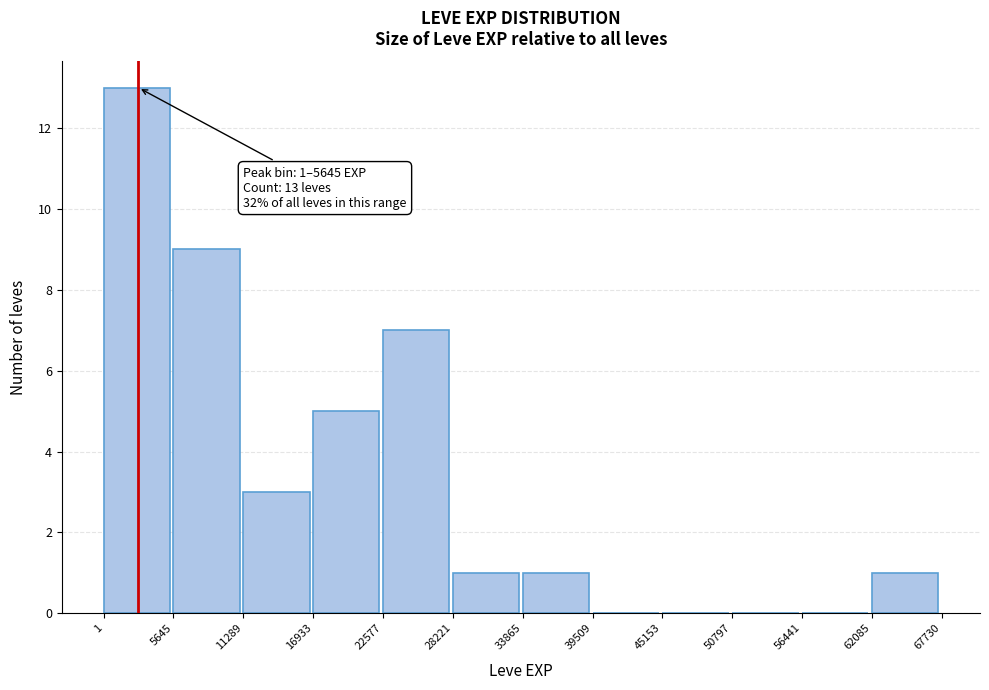

Over which range of the x-axis is the bar tallest?

1 to 5645